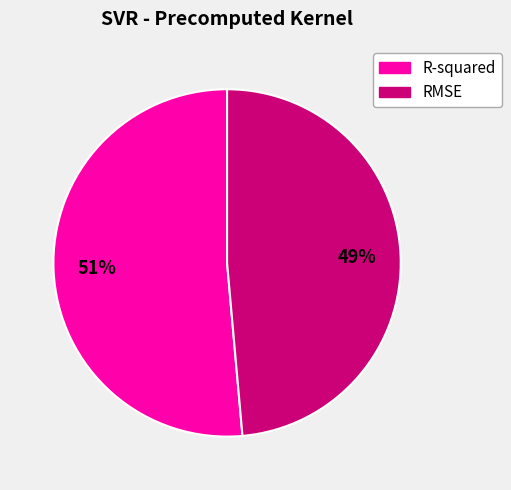

Is the sum of R-squared and RMSE greater than half?

Yes